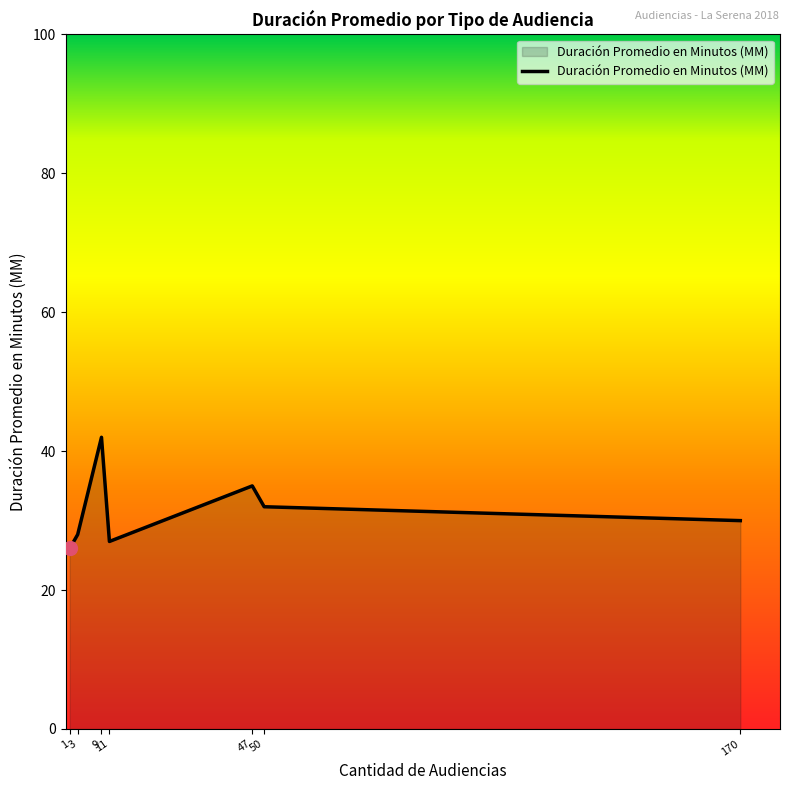

What is the minimum value shown in the chart?

26